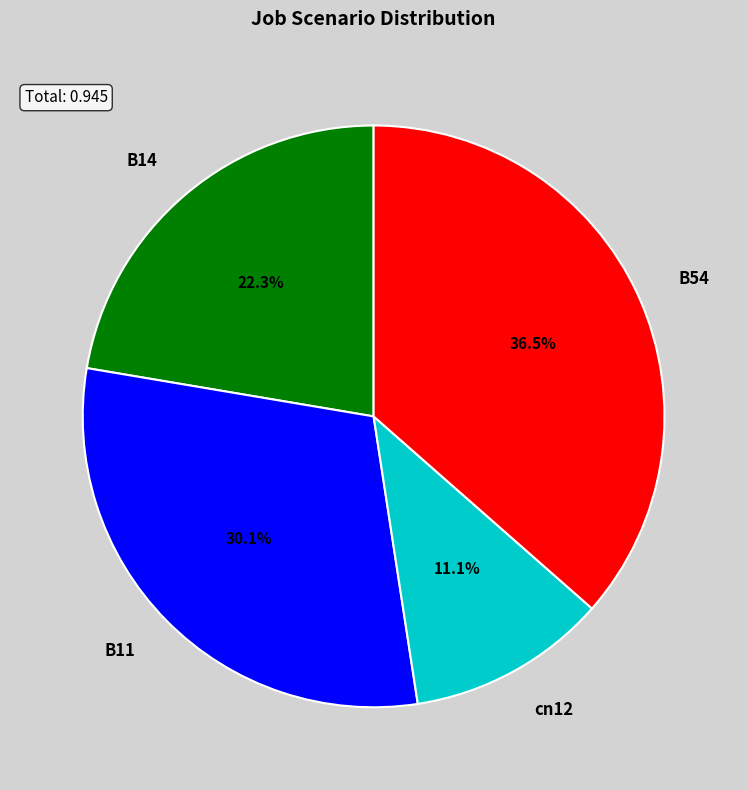

What is the ratio of the value at B11 to the value at B14?

1.3